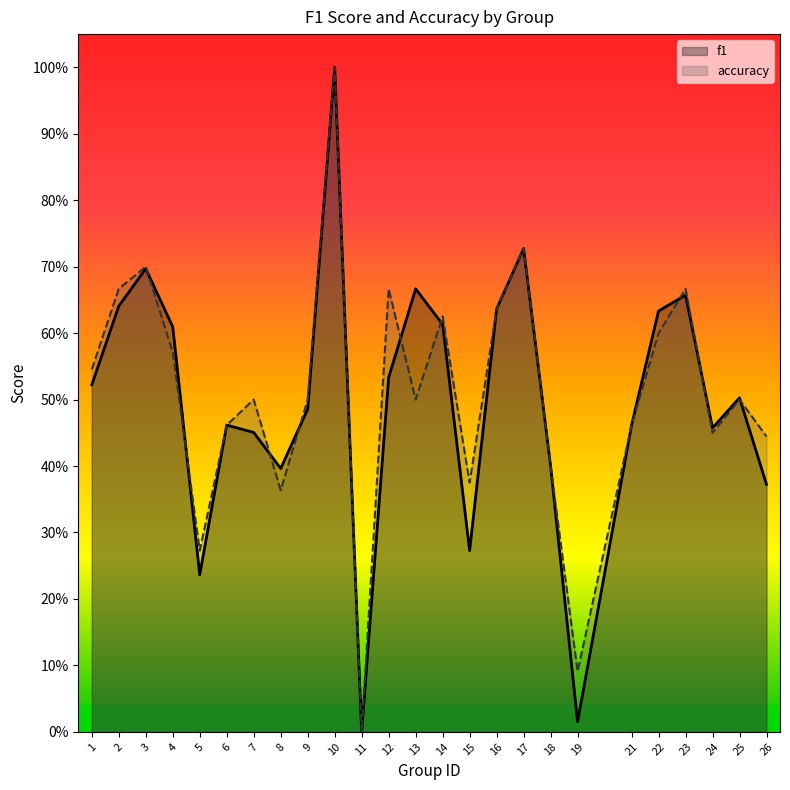

Reading right to left, extract all data points from this chart.

f1: 26=0.4	25=0.5	24=0.5	23=0.7	22=0.6	21=0.5	19=0.0	18=0.4	17=0.7	16=0.6	15=0.3	14=0.6	13=0.7	12=0.5	11=0.0	10=1.0	9=0.5	8=0.4	7=0.5	6=0.5	5=0.2	4=0.6	3=0.7	2=0.6	1=0.5
accuracy: 26=0.4	25=0.5	24=0.5	23=0.7	22=0.6	21=0.5	19=0.1	18=0.4	17=0.7	16=0.6	15=0.4	14=0.6	13=0.5	12=0.7	11=0.0	10=1.0	9=0.5	8=0.4	7=0.5	6=0.5	5=0.3	4=0.6	3=0.7	2=0.7	1=0.5